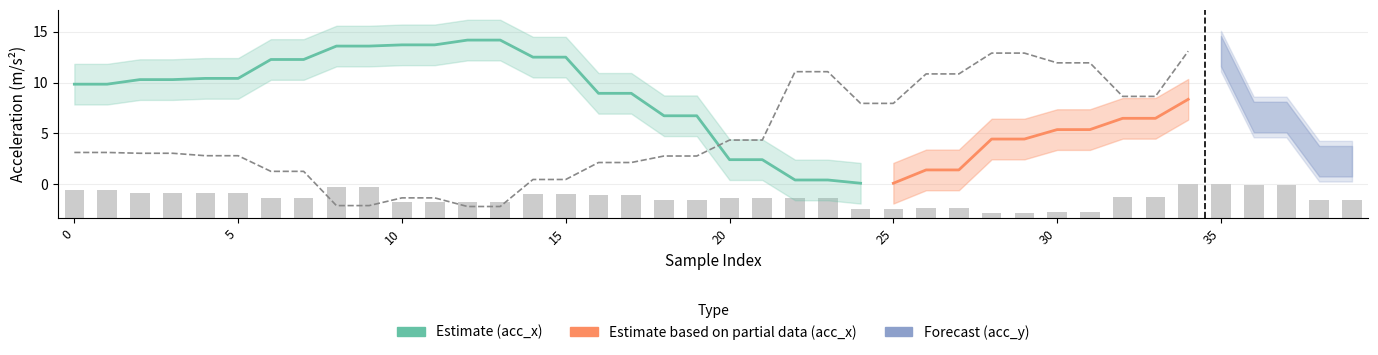

Which series has the largest total across all categories?

acc_x